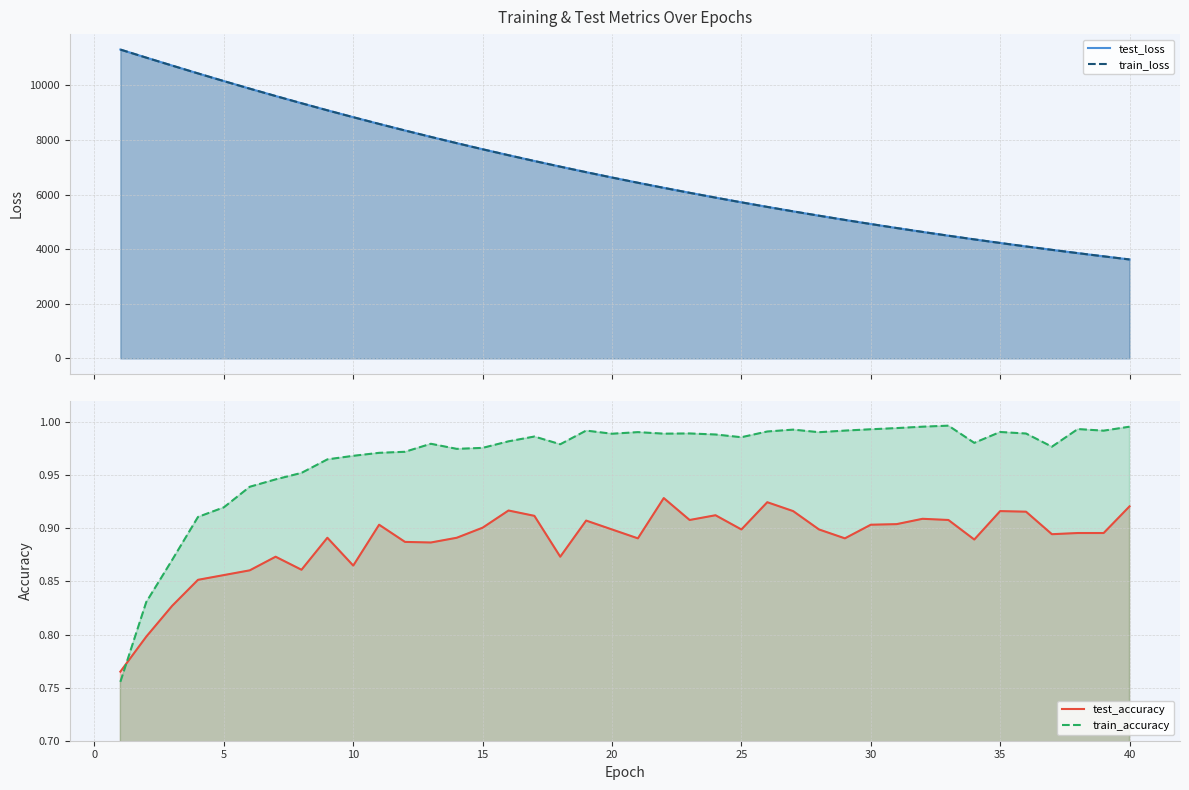

How many categories are shown in the chart?

40